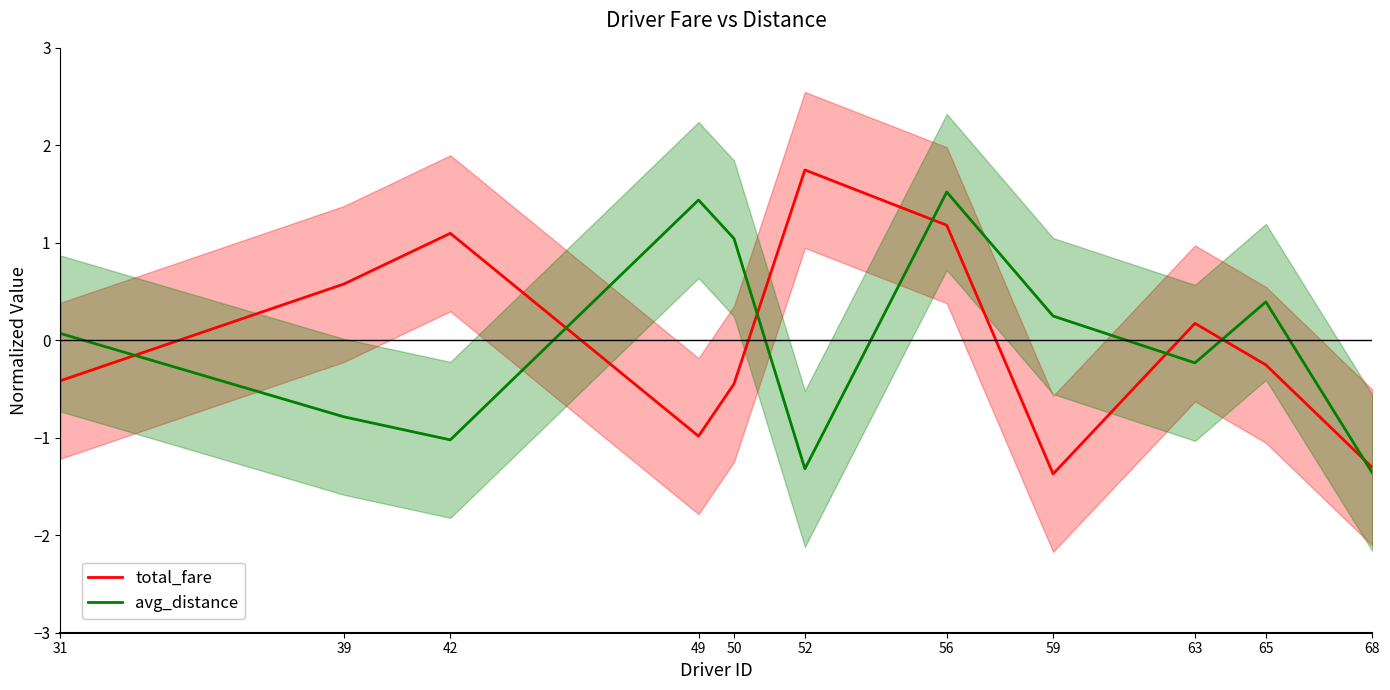

What is the difference between the second highest and minimum values in the total_fare series?

2.6